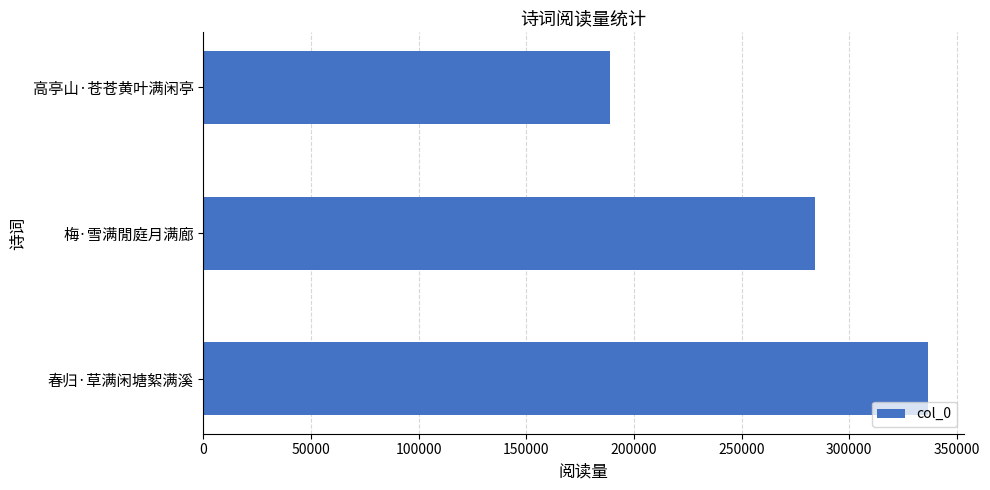

Reading bottom to top, transcribe all the data shown in this chart.

336340	284037	188638